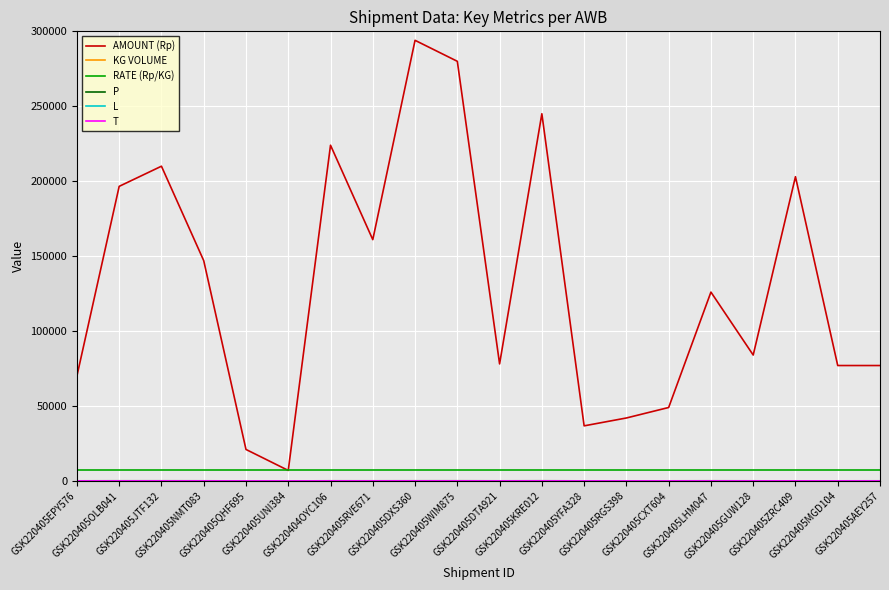

What is the maximum value shown in the chart?

294000.0